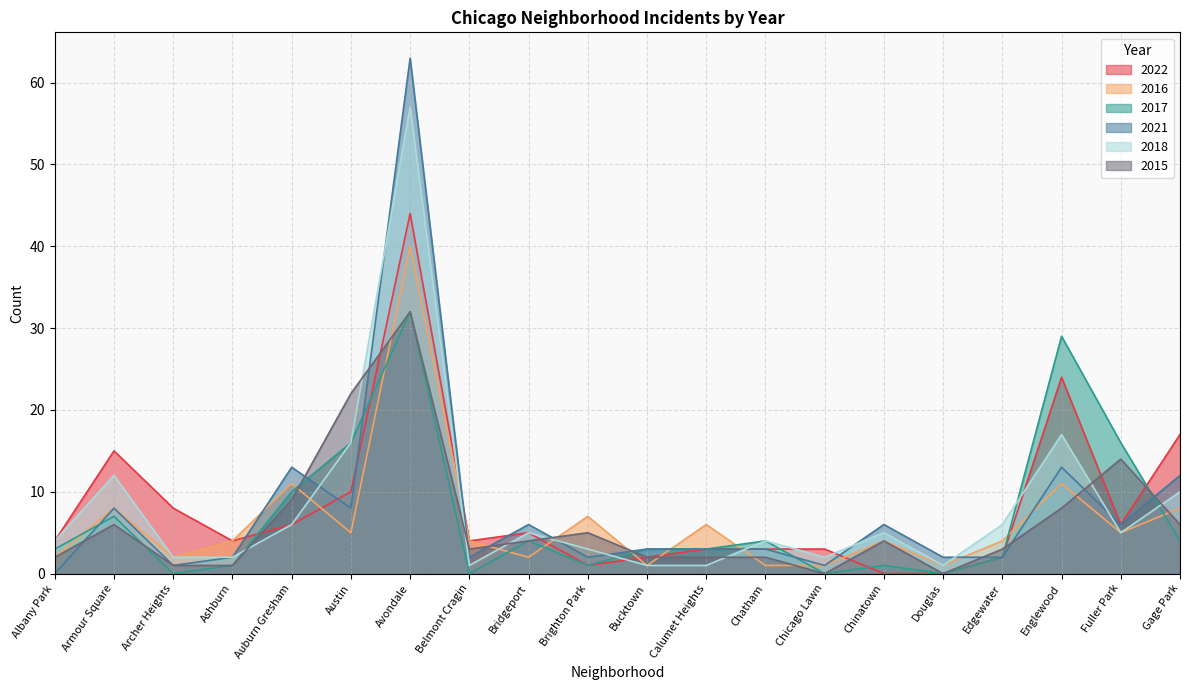

At which label is 2018 closest to 29?

Englewood